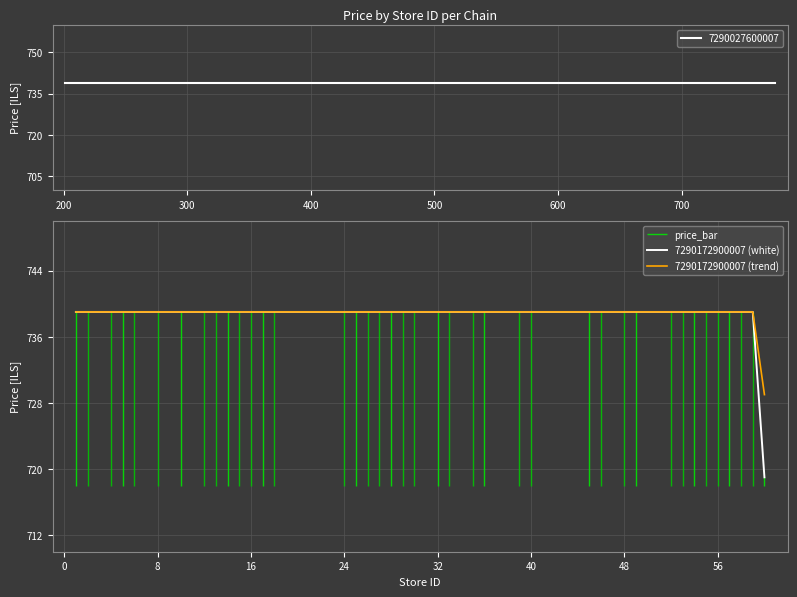

What is the highest value of the 7290172900007 (white) series?

739